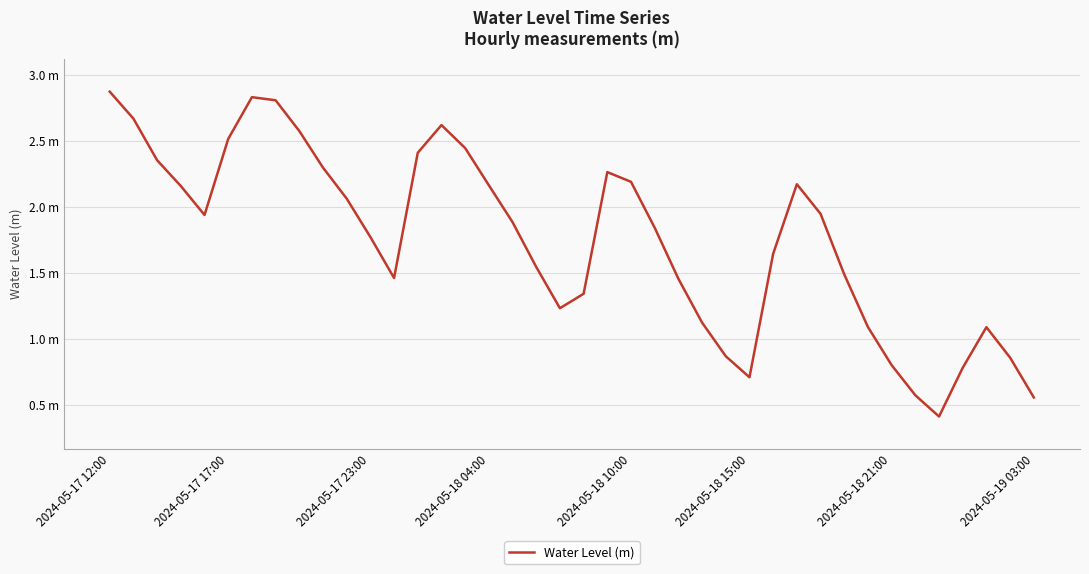

Is this an area chart (filled region under the line)?

No